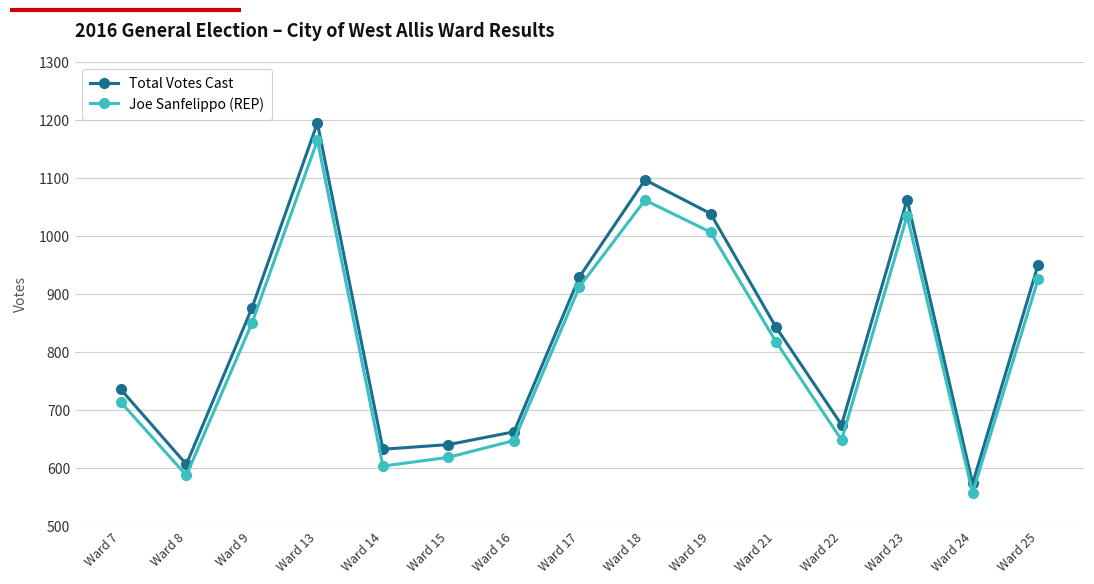

The value of Joe Sanfelippo (REP) at Ward 17 is 1264. True or false?

False